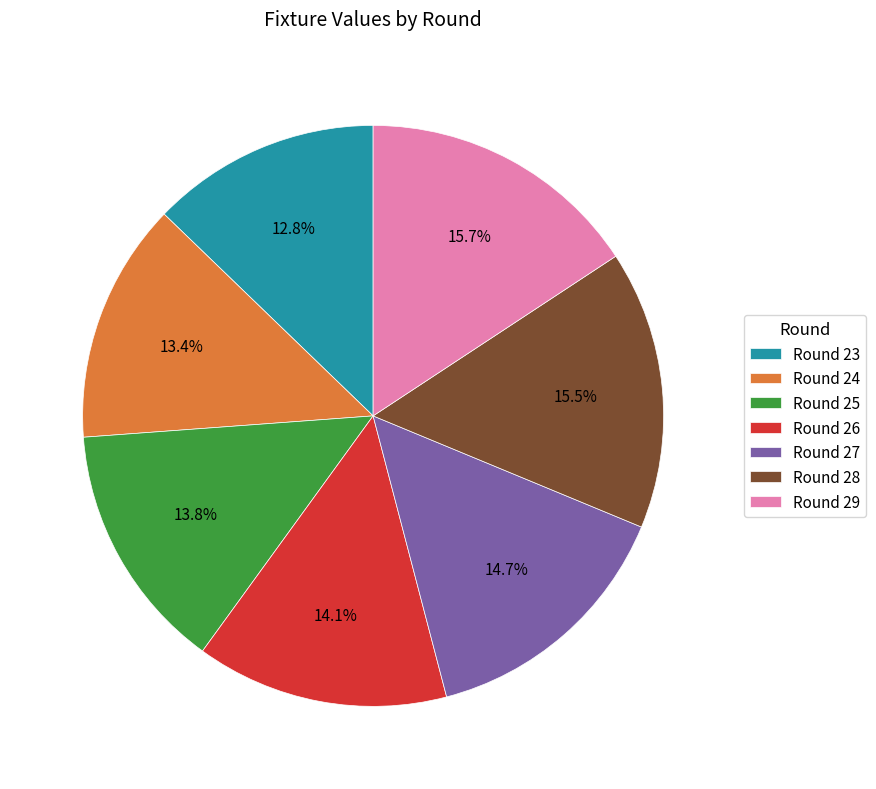

Is there a majority slice in this chart?

No